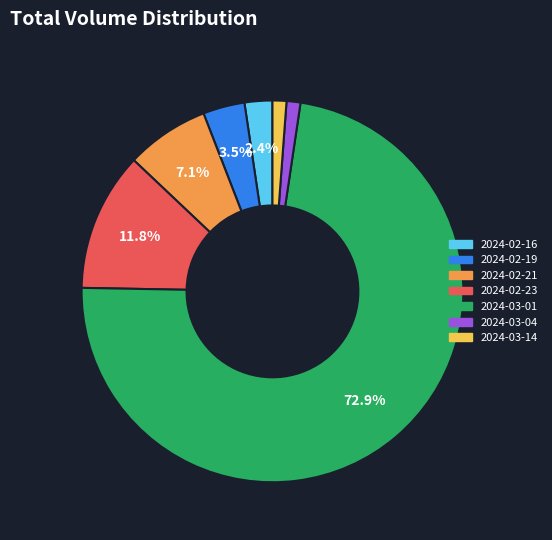

Do 2024-02-21 and 2024-02-16 together represent more than half of the pie?

No